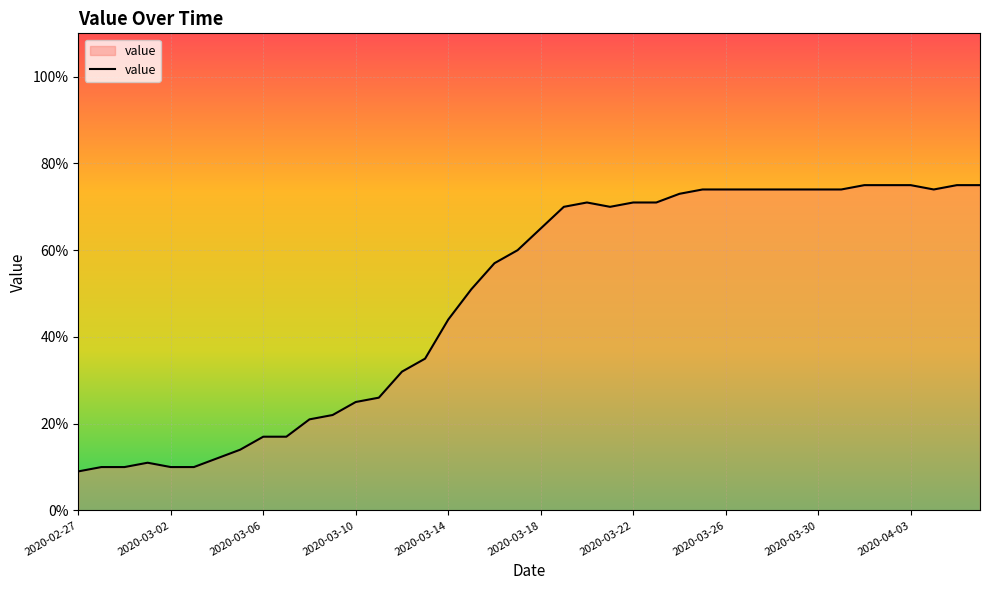

What is the greatest value displayed?

75